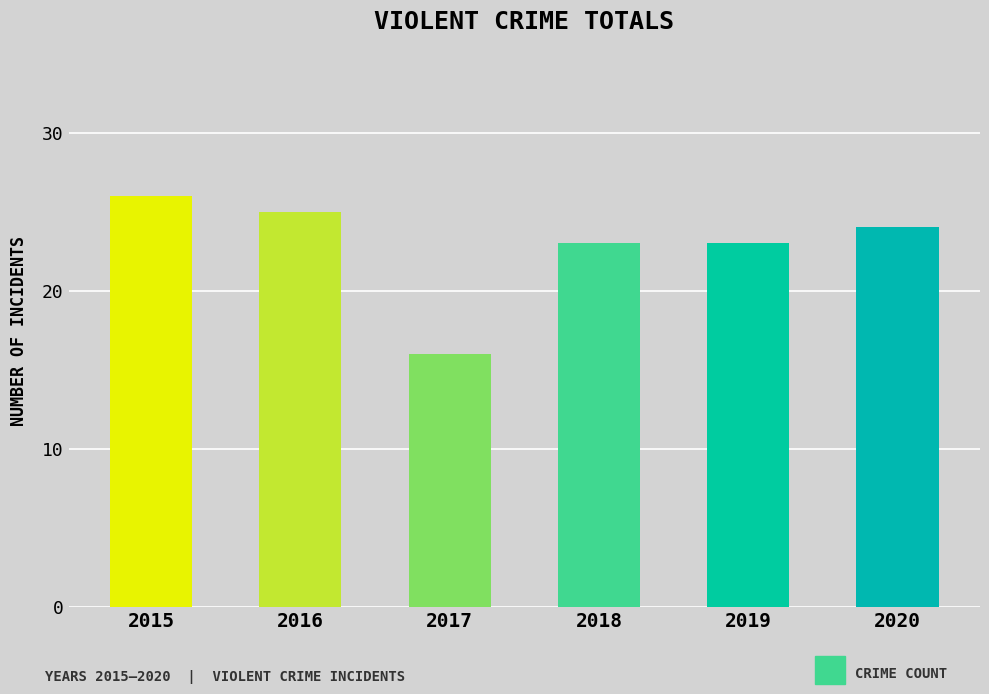

Reading right to left, transcribe all the data shown in this chart.

2020=24	2019=23	2018=23	2017=16	2016=25	2015=26